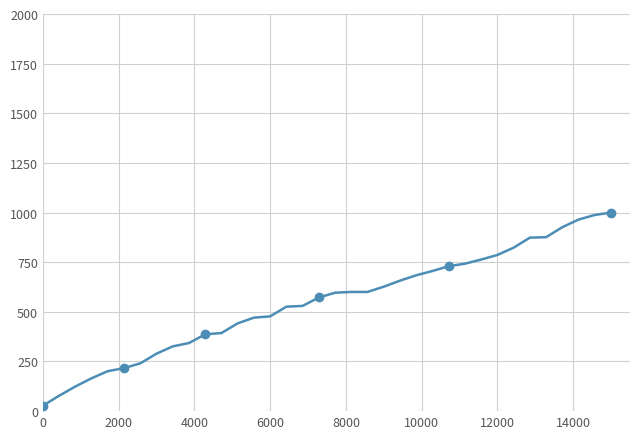

What is the maximum value shown in the chart?

1000.0